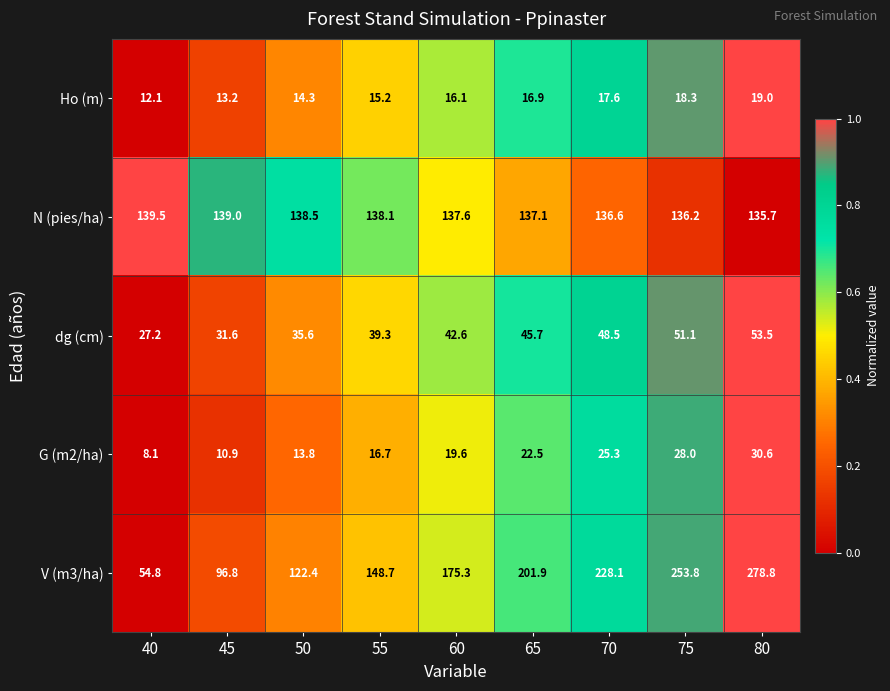

How many distinct data groups are displayed?

5